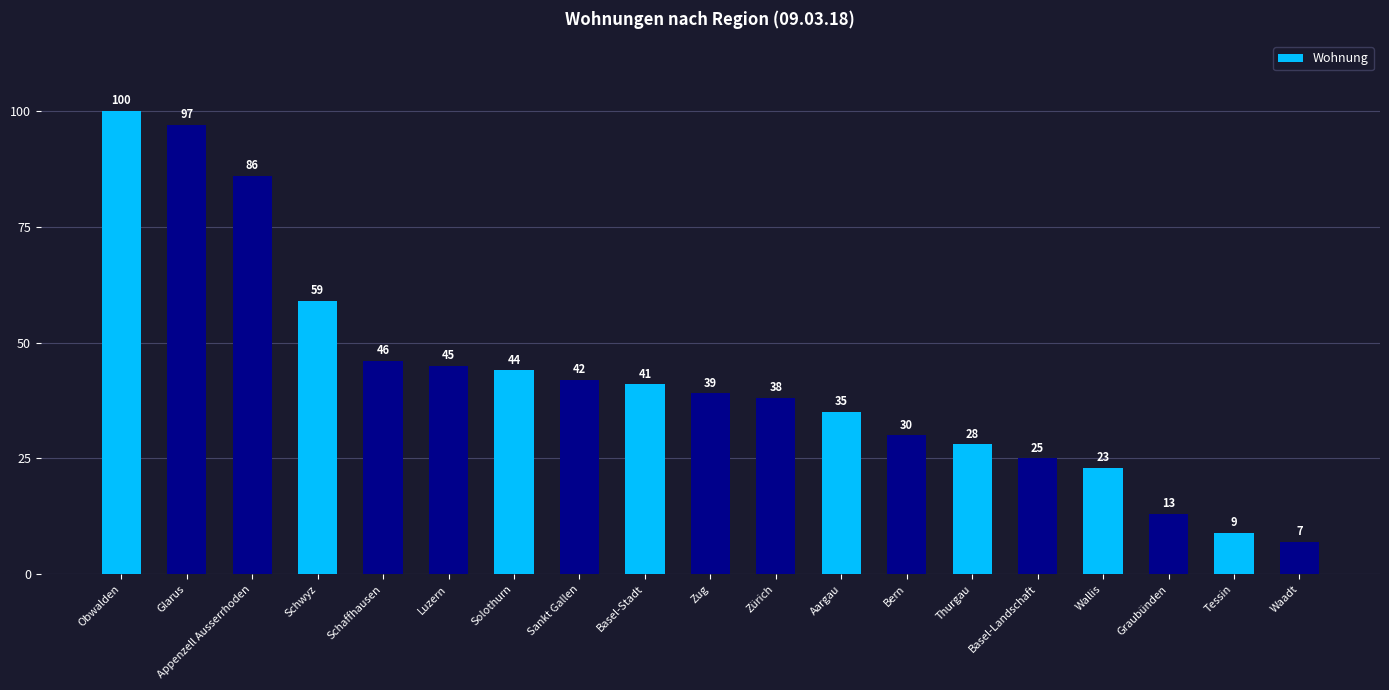

What is the sum of the values at Zürich and Sankt Gallen?

80